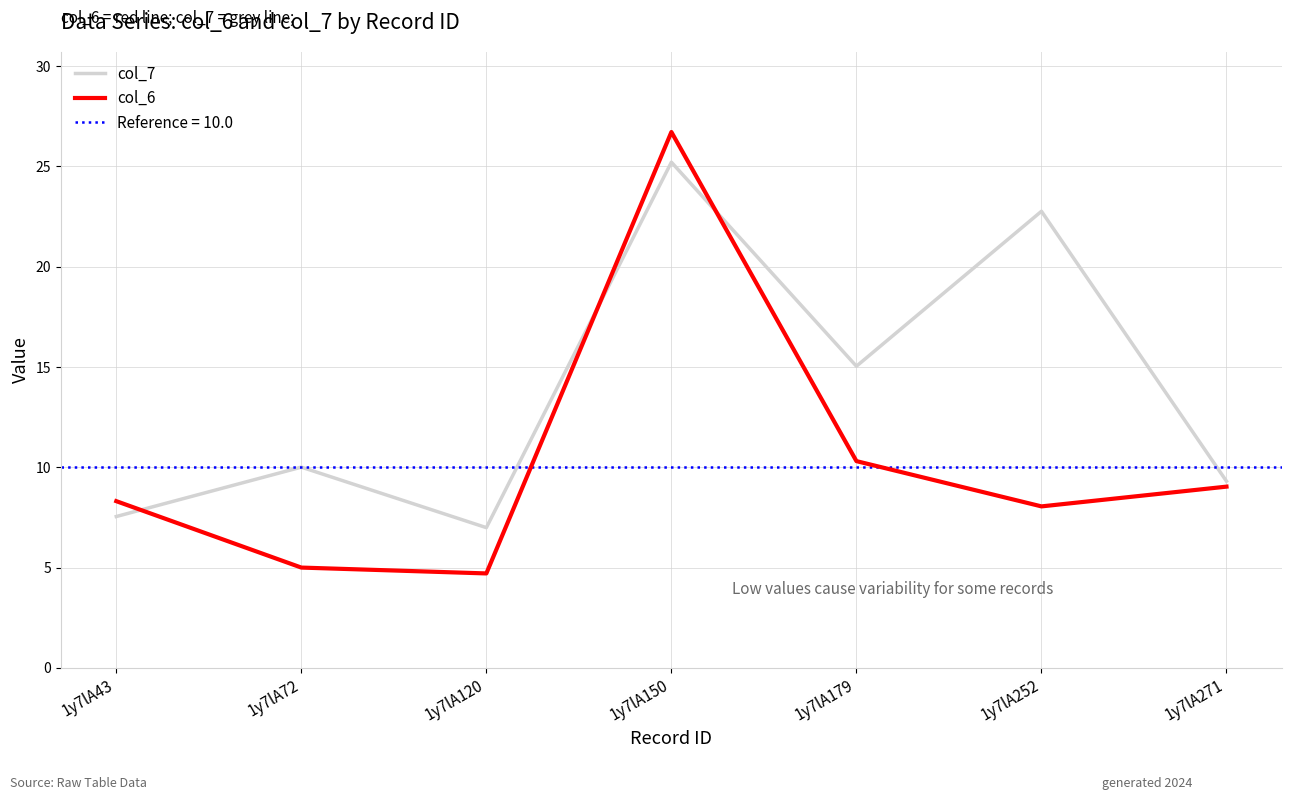

Between which two adjacent categories do col_7 and col_6 first intersect?

1y7lA43 and 1y7lA72